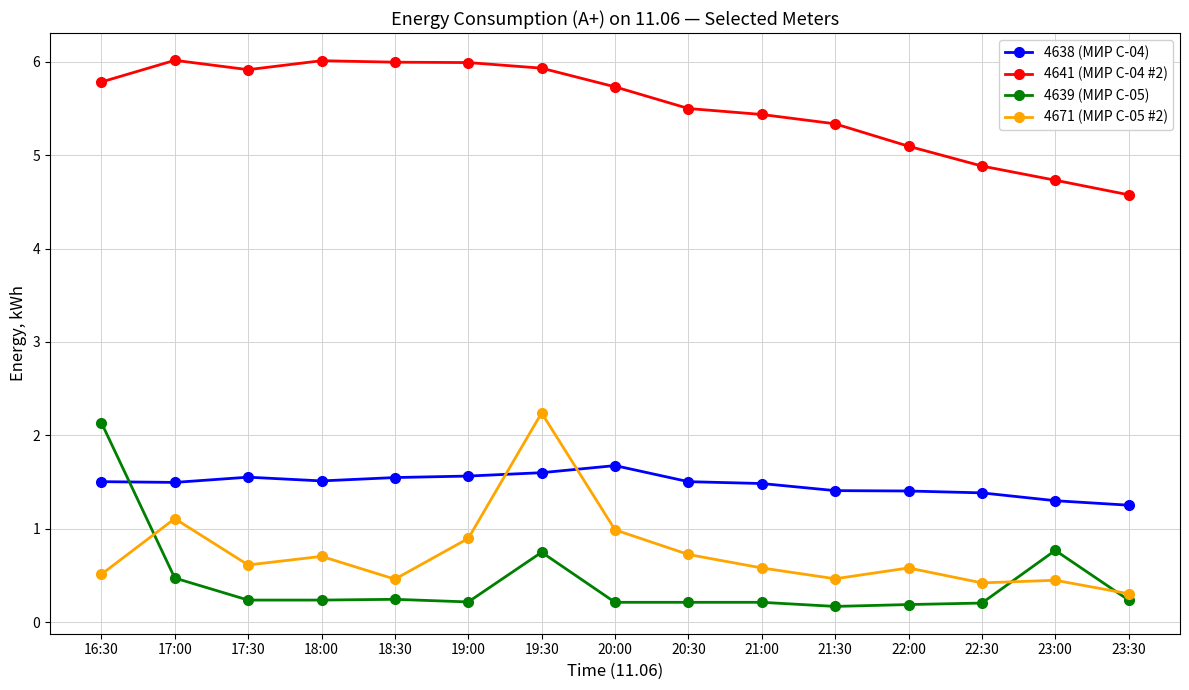

The value of 4641 (МИР С-04 #2) at 17:30 is 5.9. True or false?

True